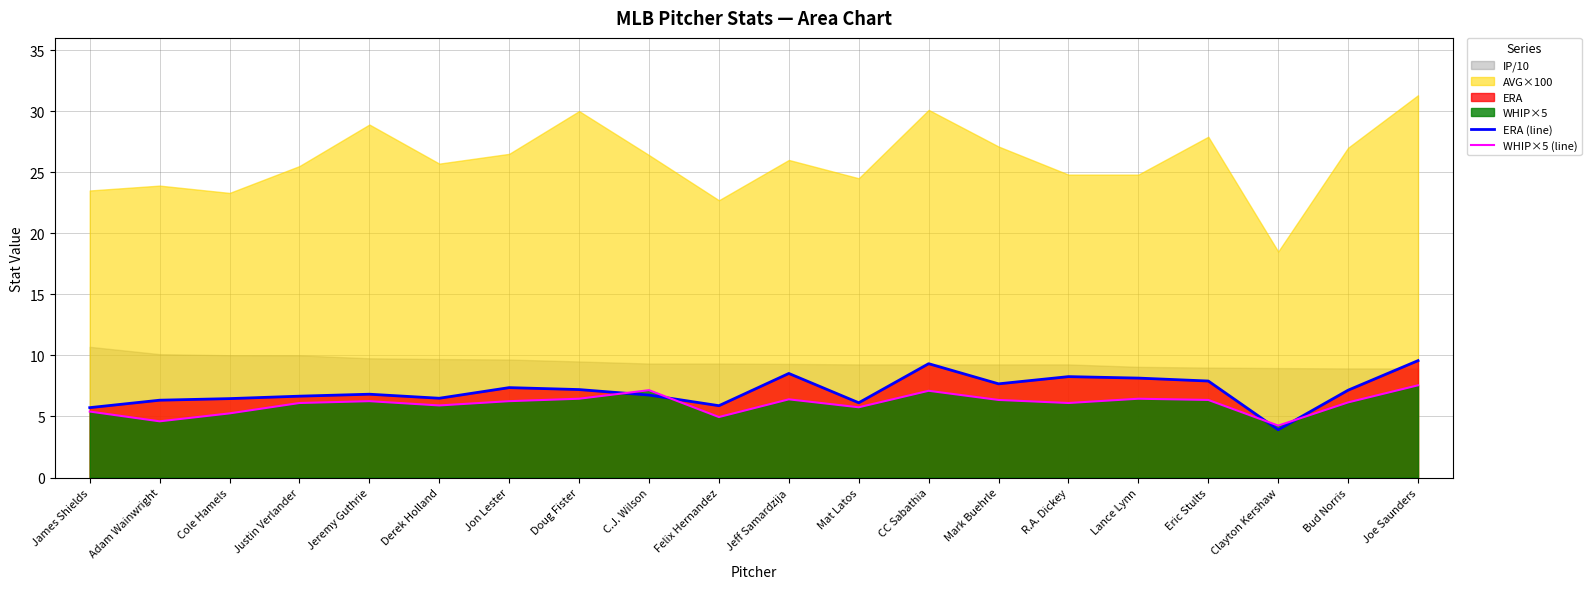

What is the value of the ERA (line) point at the 4th from the left?

6.7